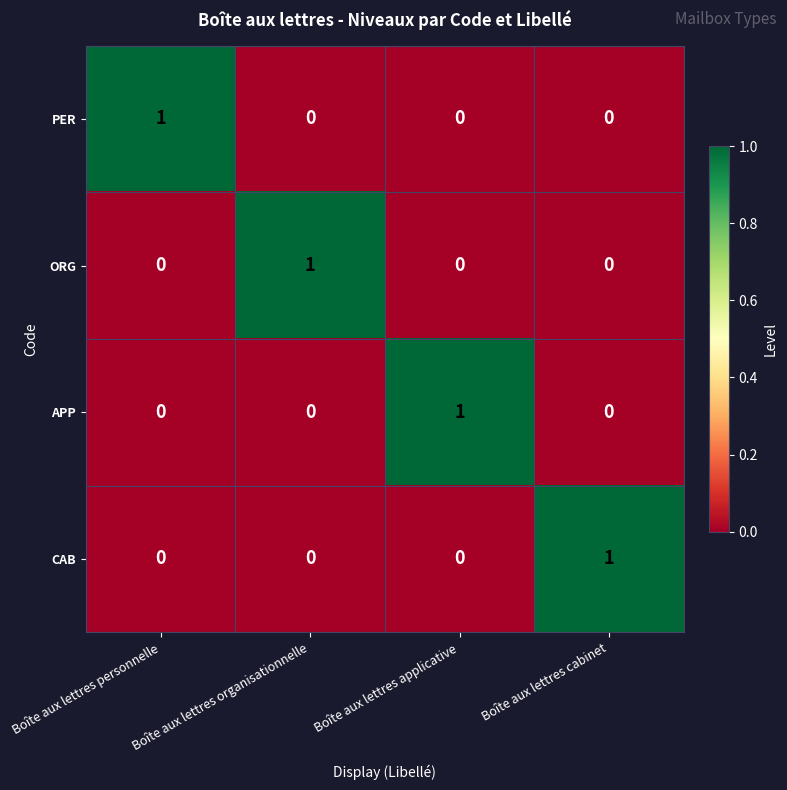

At how many categories does at least one series exceed 0?

4